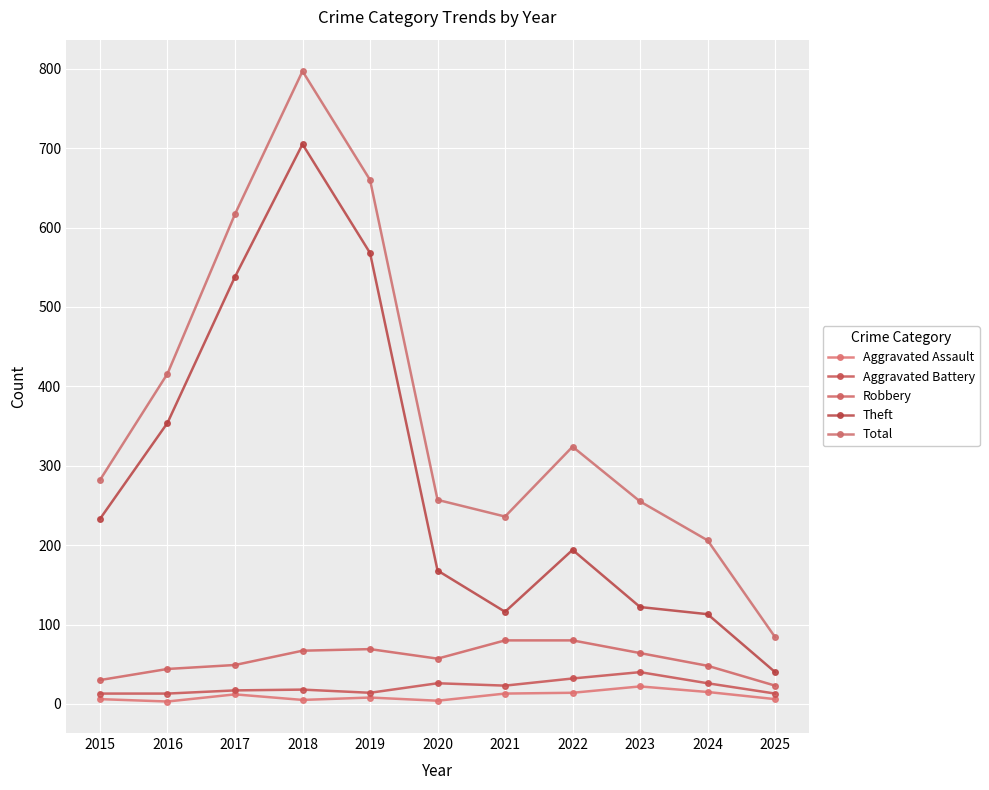

Which has a higher value, 2023 or 2019?

2023